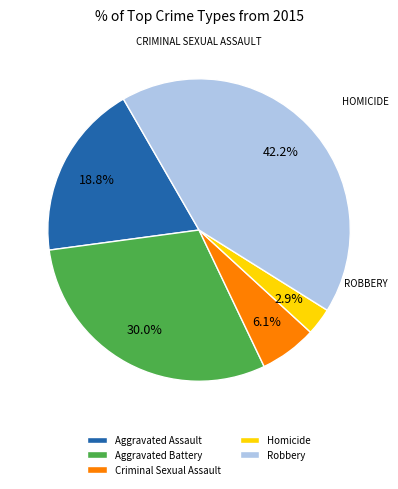

Does any single category account for the majority?

No